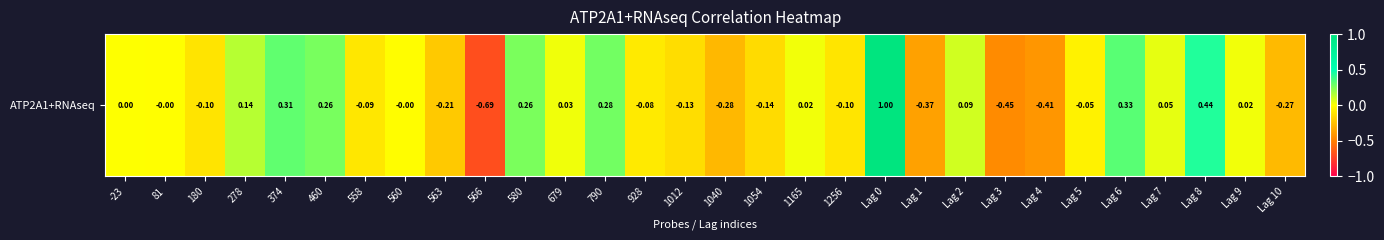

At which label is the value closest to 0?

-23